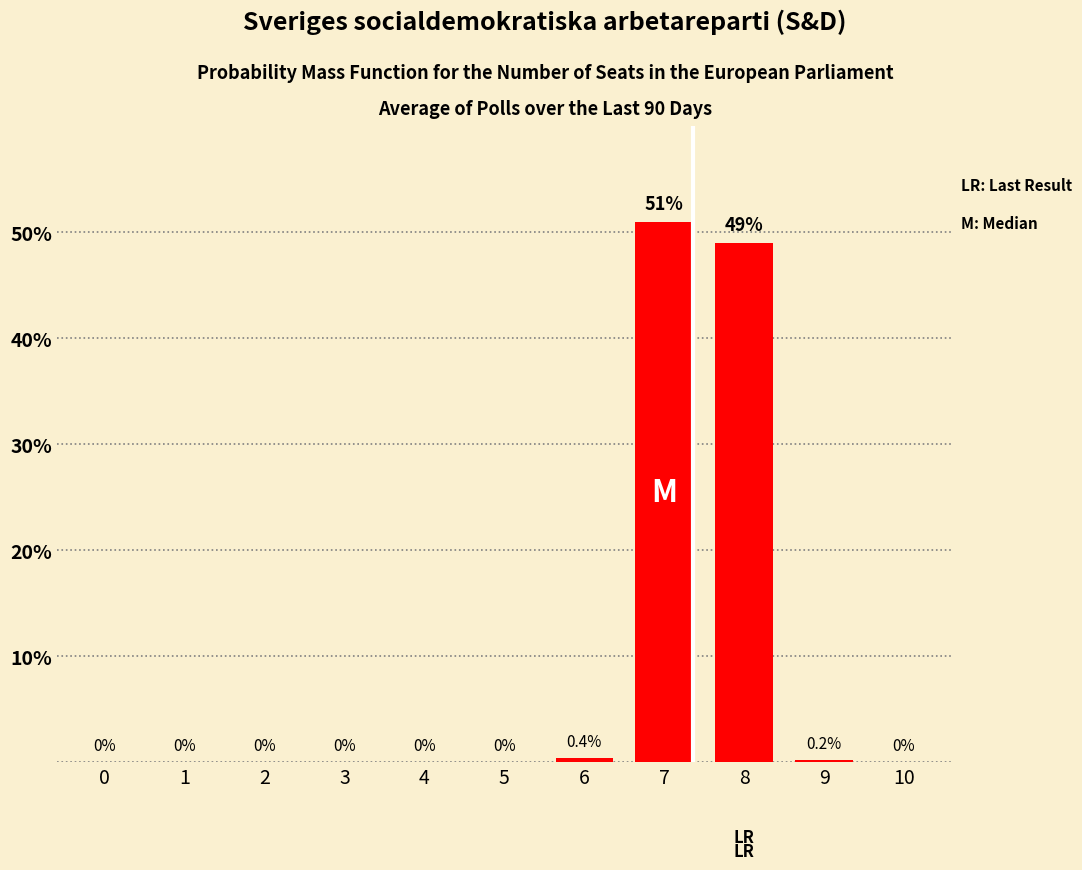

The value at 1 is 0.0. True or false?

True